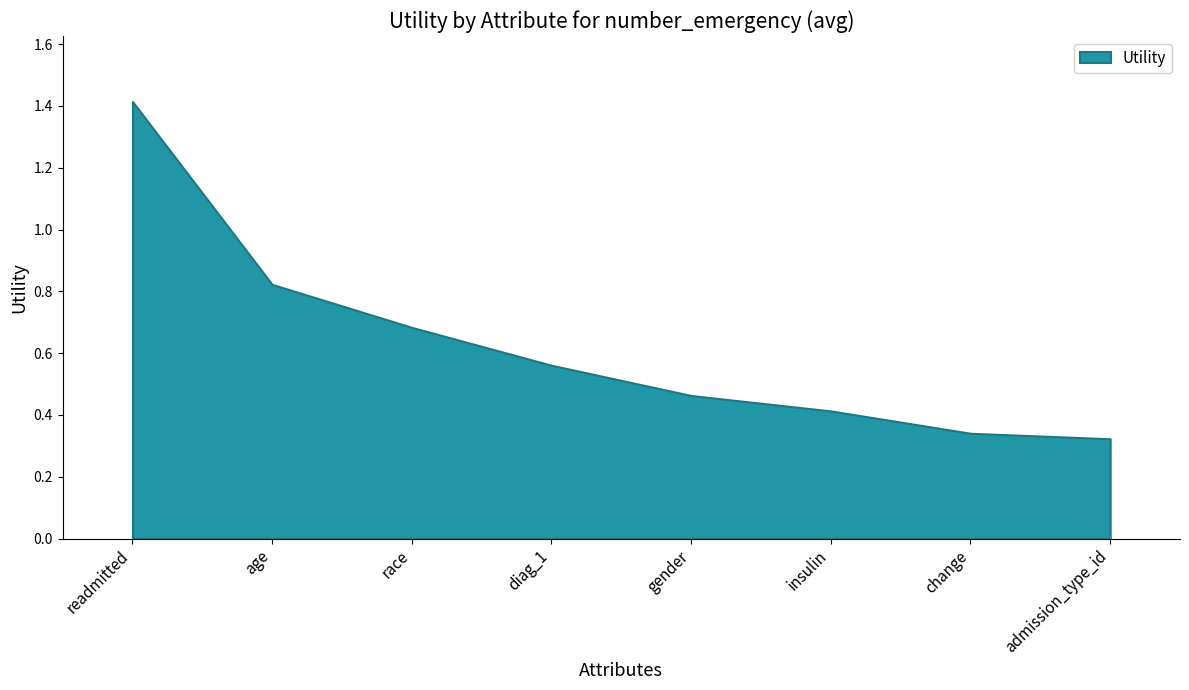

What value does the data have at insulin?

0.4